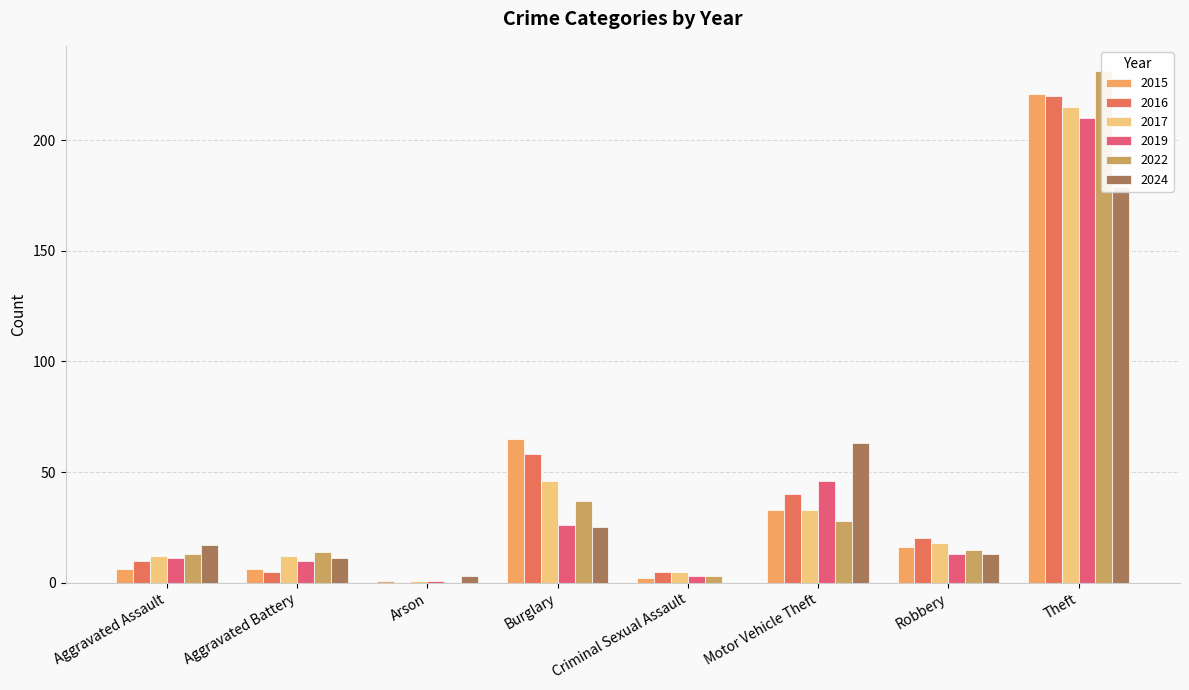

List the labels in order of 2017 value, smallest first.

Arson, Criminal Sexual Assault, Aggravated Assault, Aggravated Battery, Robbery, Motor Vehicle Theft, Burglary, Theft